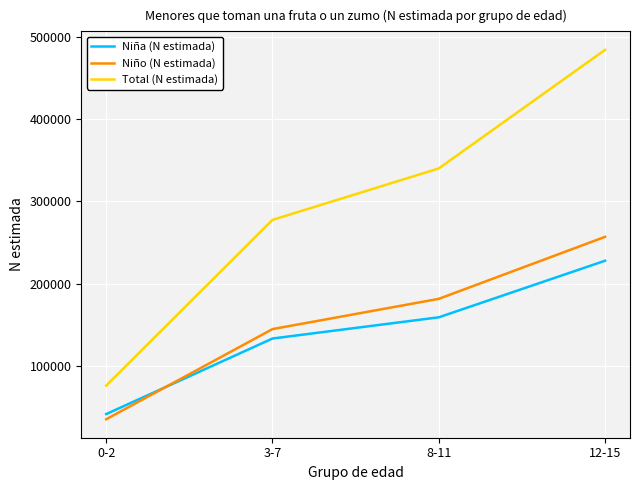

What is the difference between the second highest and minimum values in the Total (N estimada) series?

264583